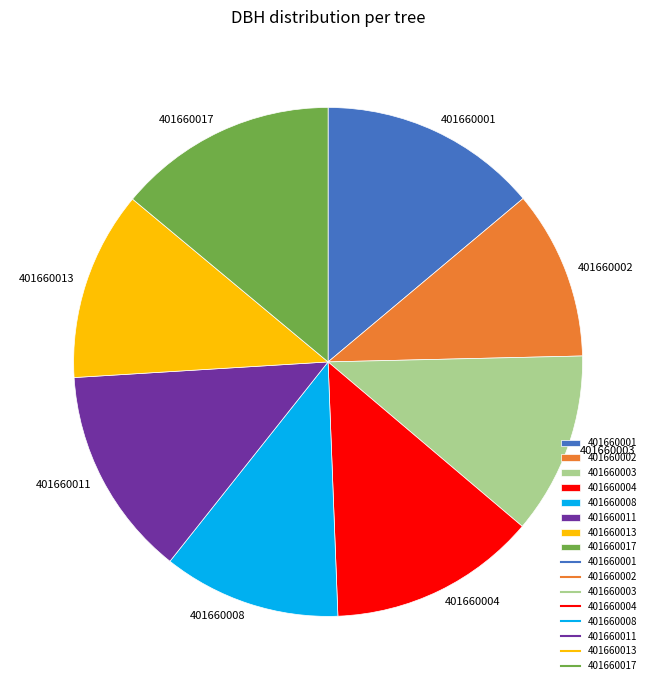

How many slices are in this pie chart?

8